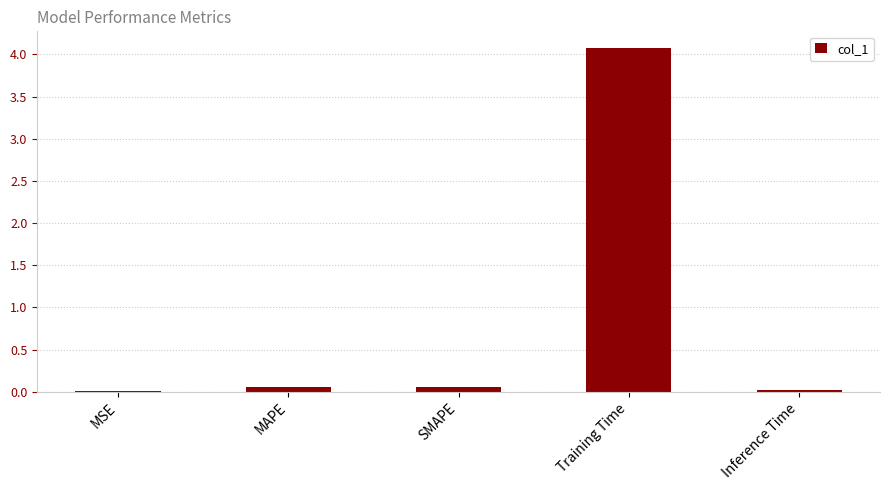

Are the bars grouped side by side (vs. stacked)?

No